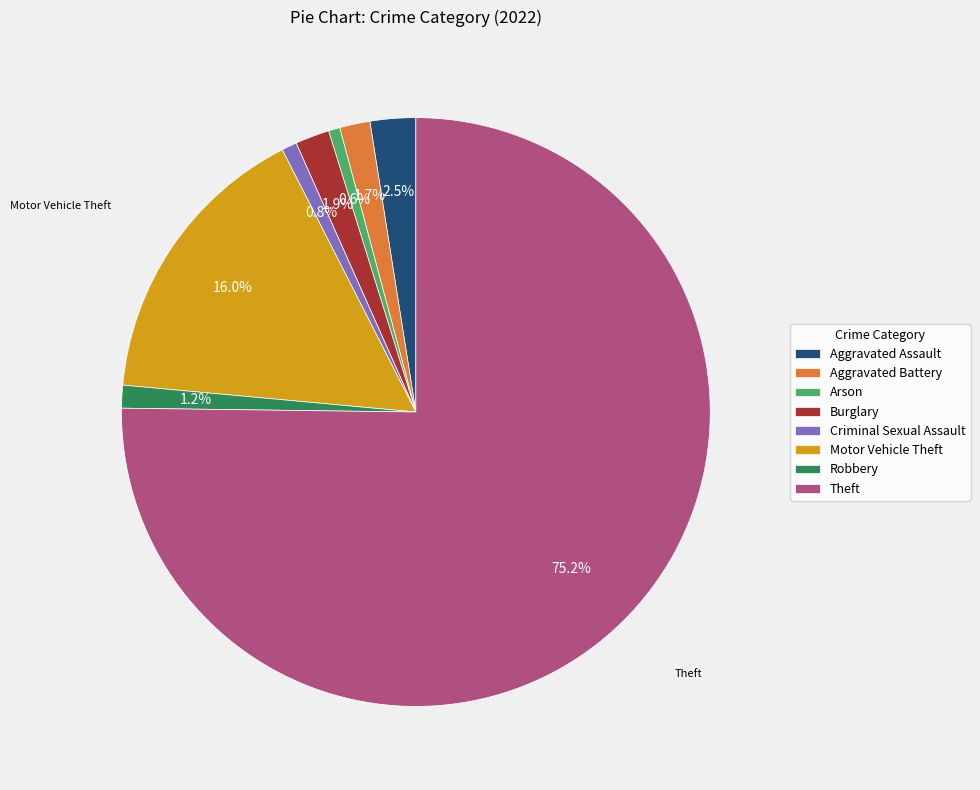

What percentage is the Aggravated Battery slice, to the nearest percent?

2%